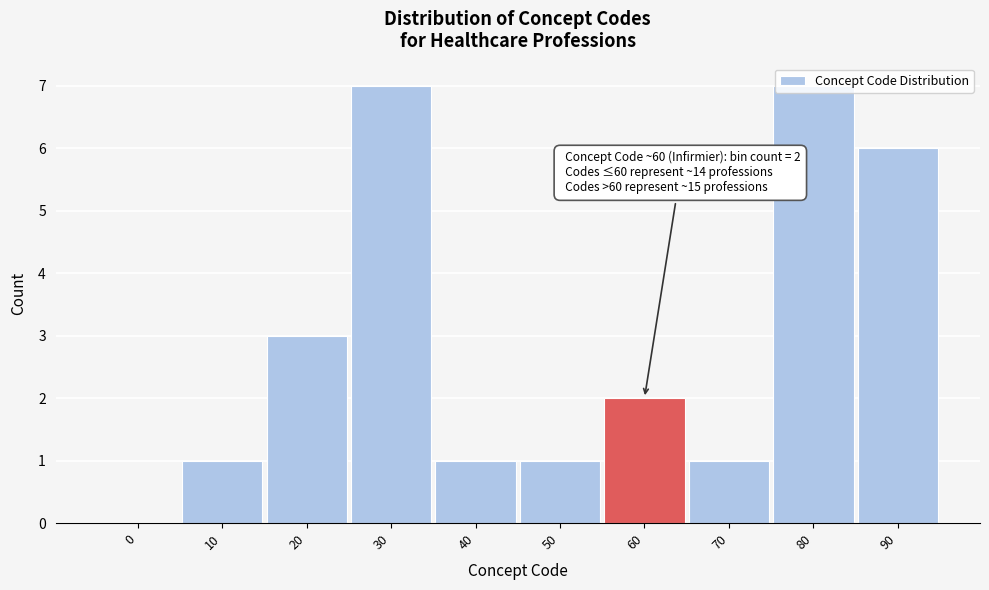

What is the sum of all values?

29